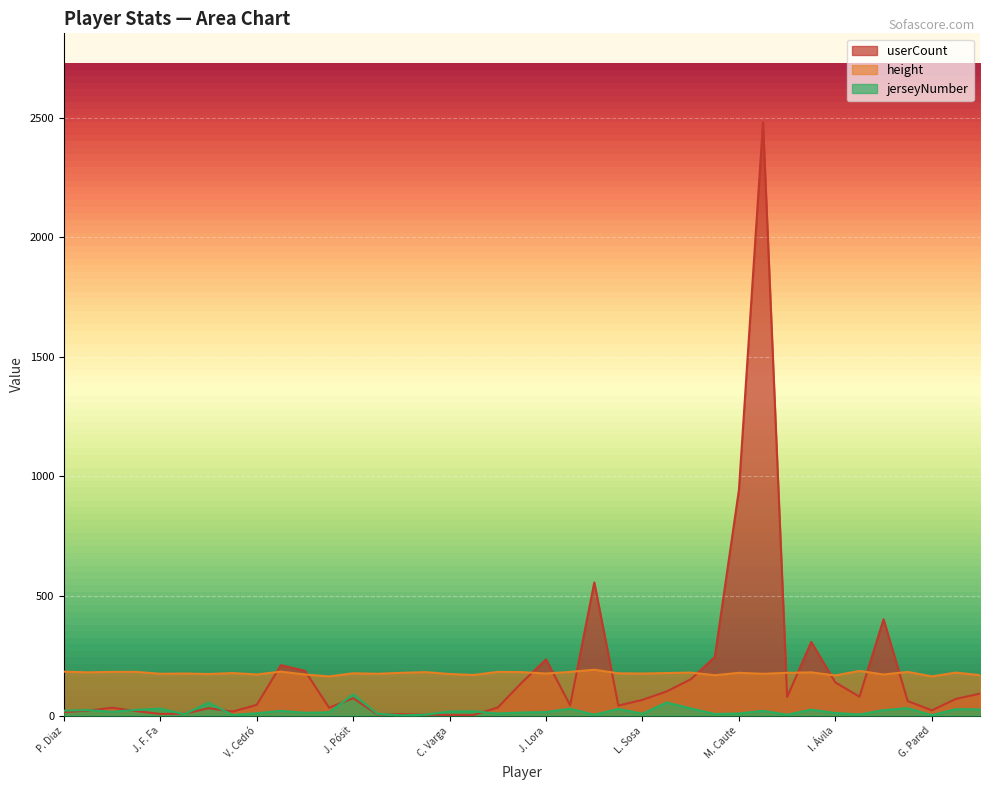

Reading left to right, transcribe all the data shown in this chart.

userCount: 15	21	33	19	7	8	31	17	45	211	187	33	73	5	6	4	3	3	34	139	235	43	557	42	66	101	152	245	944	2481	78	308	139	79	403	61	22	70	92
height: 184	181	183	183	175	176	174	178	172	184	172	164	177	175	179	182	174	170	183	182	176	183	192	177	176	178	180	169	179	175	179	181	168	187	172	183	164	180	169
jerseyNumber: 21	23	16	24	29	6	54	3	10	20	12	14	89	8	1	4	17	18	9	13	15	29	4	28	8	55	30	7	9	20	4	25	11	5	23	31	2	27	26